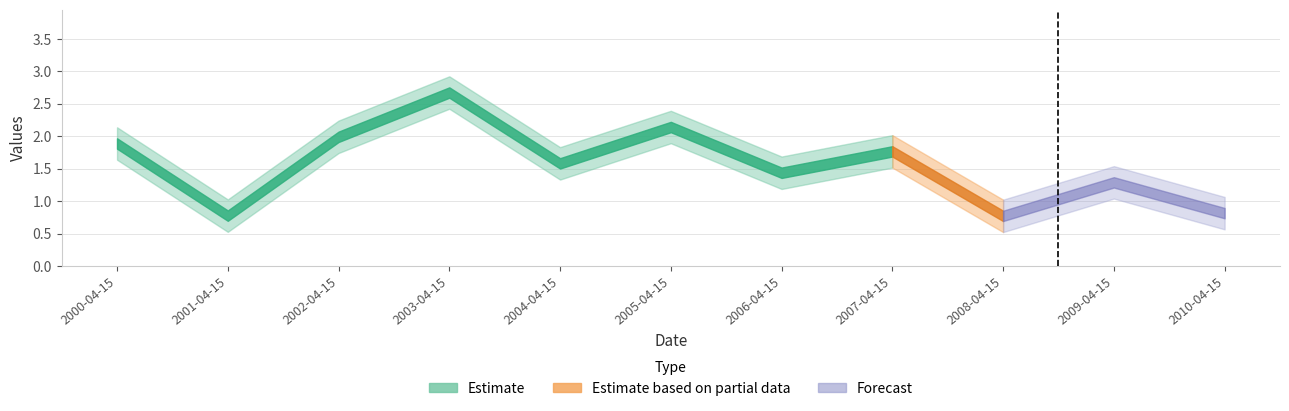

Rank the categories by value from lowest to highest.

2008-04-15, 2001-04-15, 2010-04-15, 2009-04-15, 2006-04-15, 2004-04-15, 2007-04-15, 2000-04-15, 2002-04-15, 2005-04-15, 2003-04-15